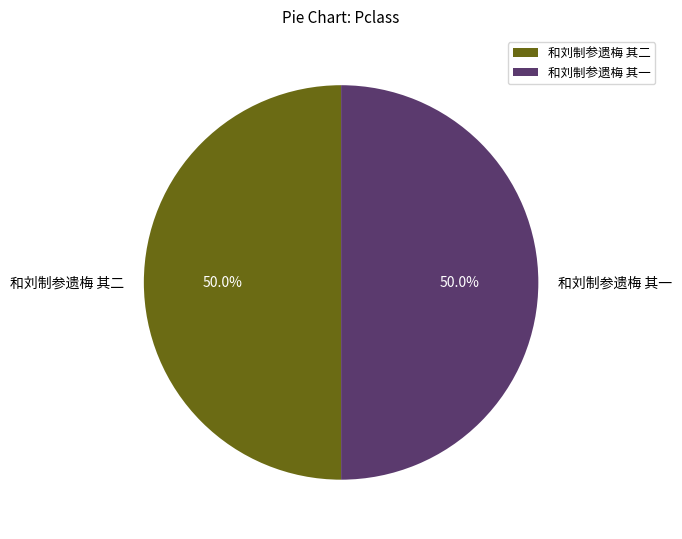

Approximately how many times larger is the value at 和刘制参遗梅 其一 compared to 和刘制参遗梅 其二?

1.0